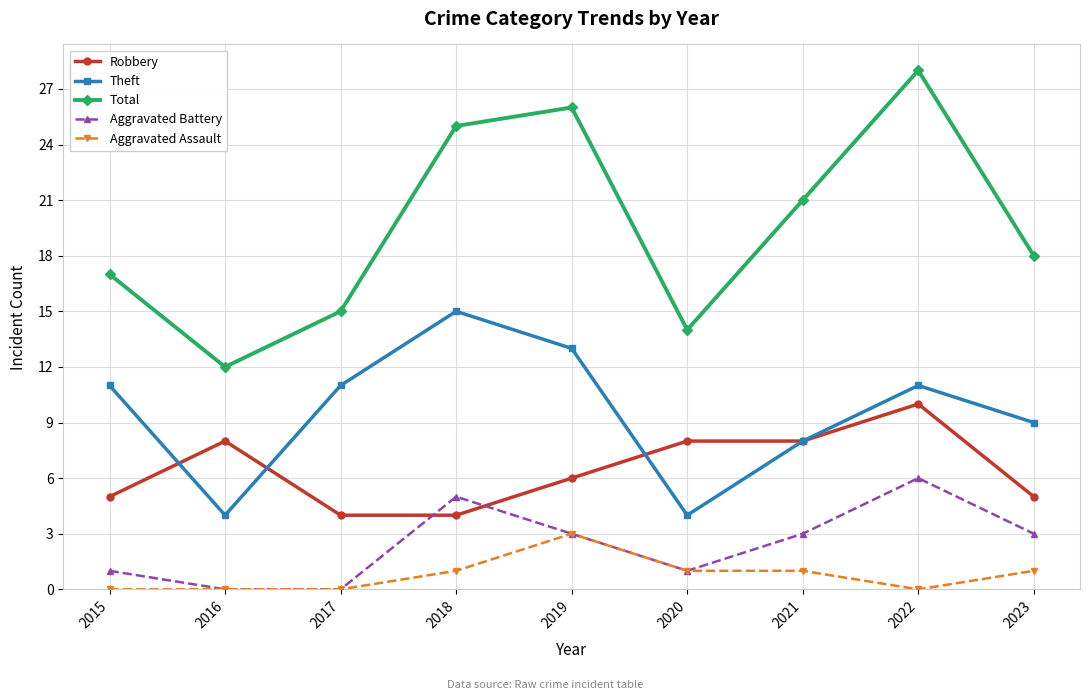

Reading right to left, list all the values displayed in this chart.

Robbery: 5	10	8	8	6	4	4	8	5
Theft: 9	11	8	4	13	15	11	4	11
Total: 18	28	21	14	26	25	15	12	17
Aggravated Battery: 3	6	3	1	3	5	0	0	1
Aggravated Assault: 1	0	1	1	3	1	0	0	0